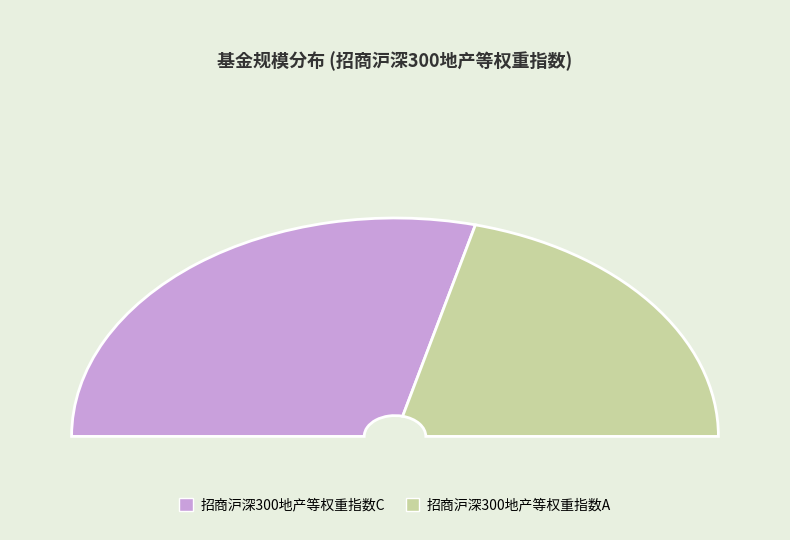

Count the number of slices in the pie.

2